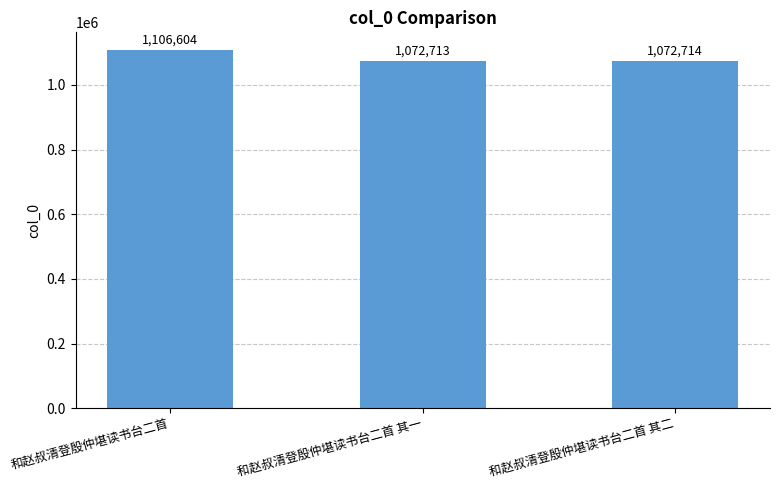

What is the label of the 2nd bar from the right?

和赵叔清登殷仲堪读书台二首 其一